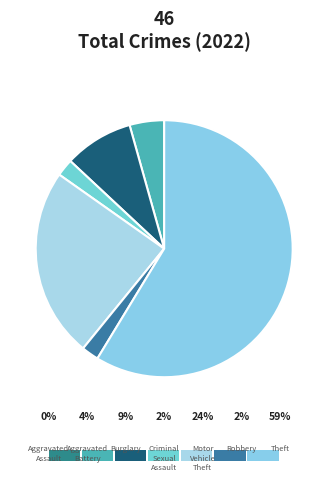

How many slices are in this pie chart?

7